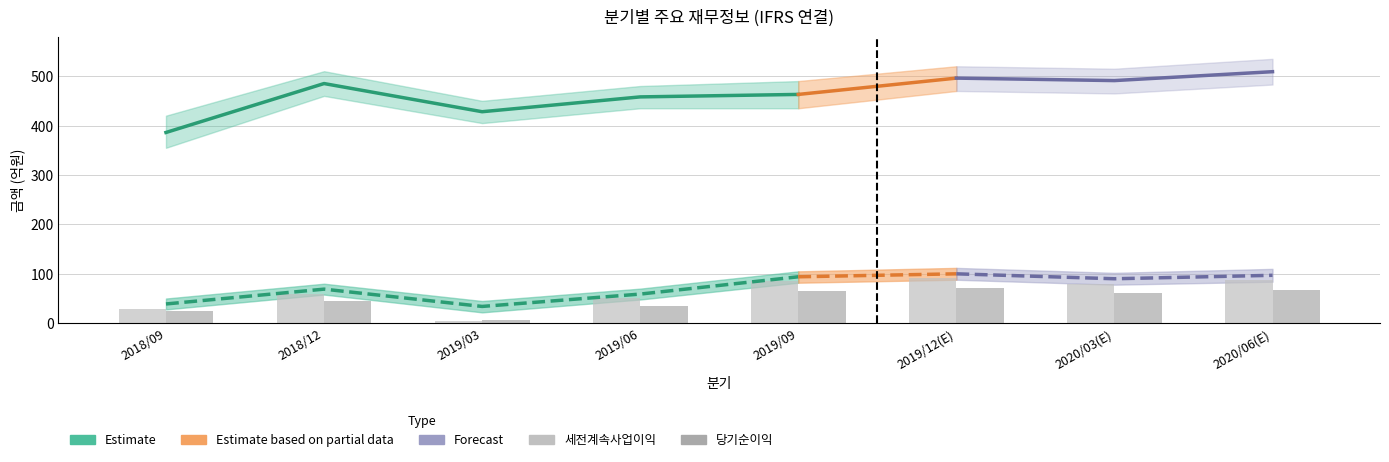

Rank the categories by 영업이익 value from lowest to highest.

2019/03, 2018/09, 2019/06, 2018/12, 2020/03(E), 2019/09, 2020/06(E), 2019/12(E)